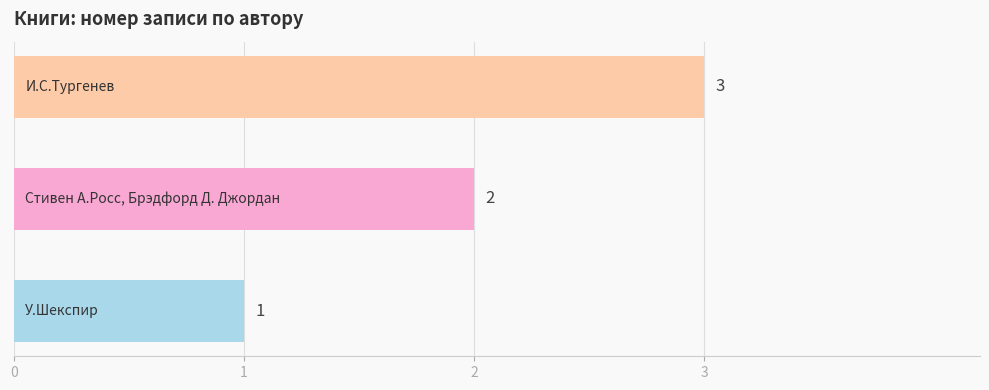

Count the values in the range 1 to 3.

3